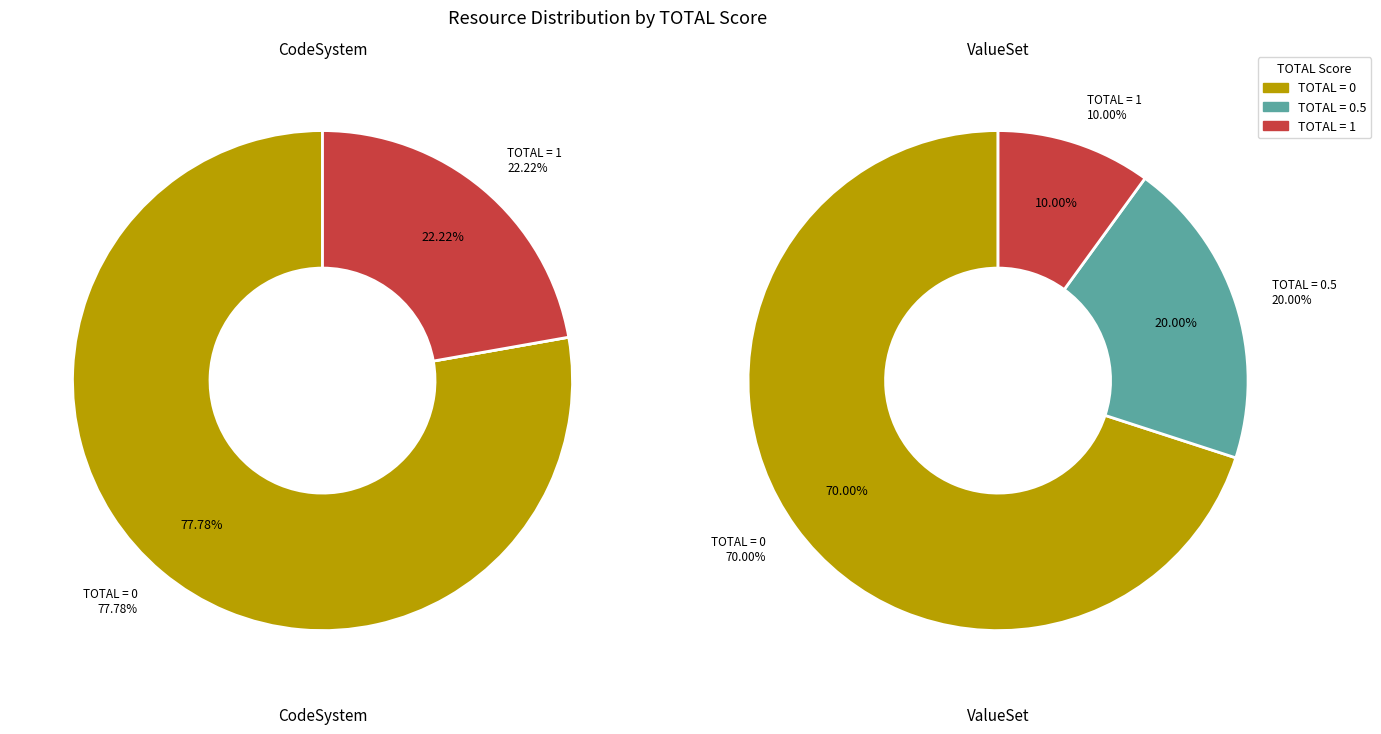

Does condition-category account for over 50% of the chart?

No